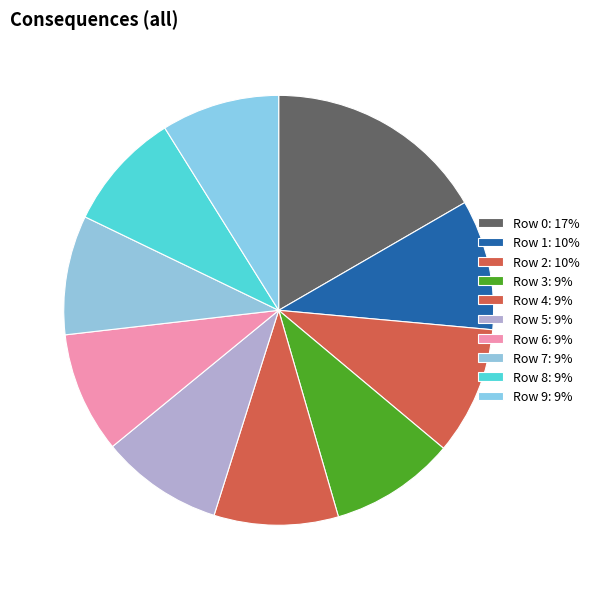

Which slice is the smallest?

Row 9